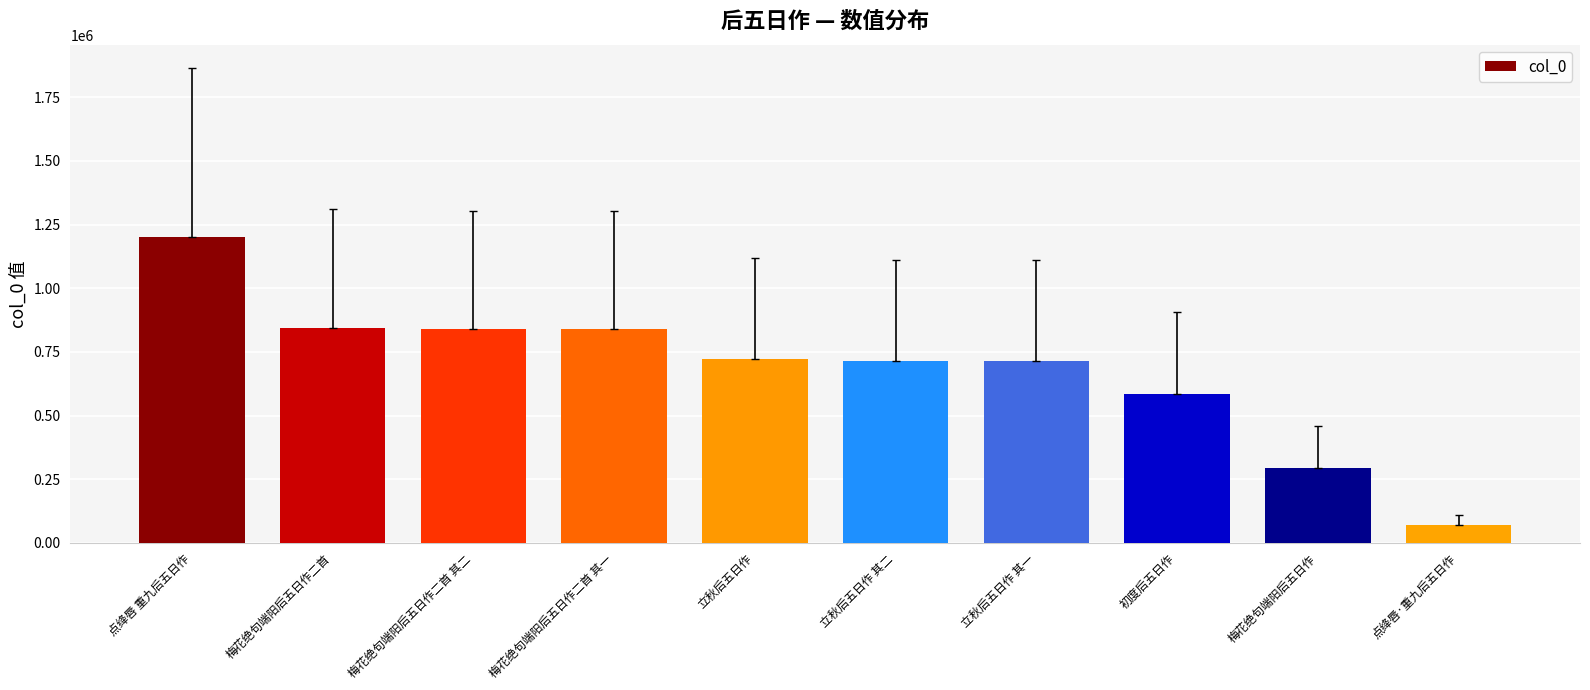

At which category does the chart reach its peak across all series?

点绛唇 重九后五日作